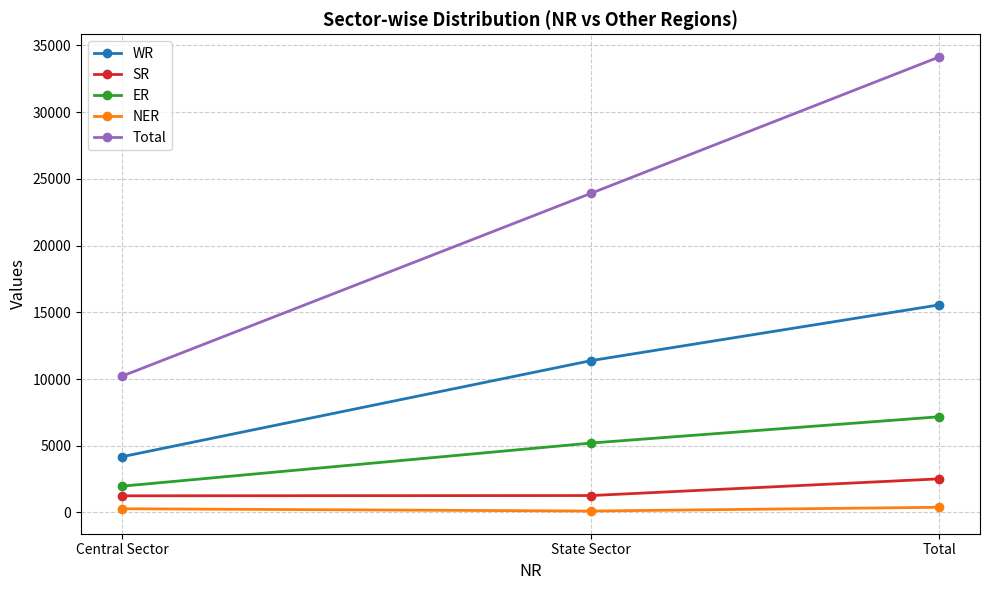

What is the sum of all ER values?

14348